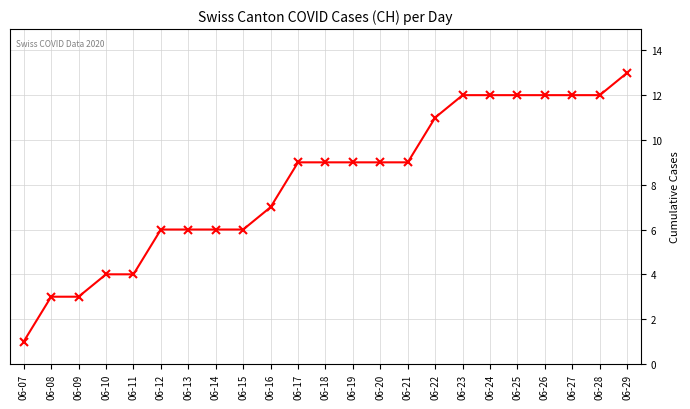

How many data points are less than 9?

10